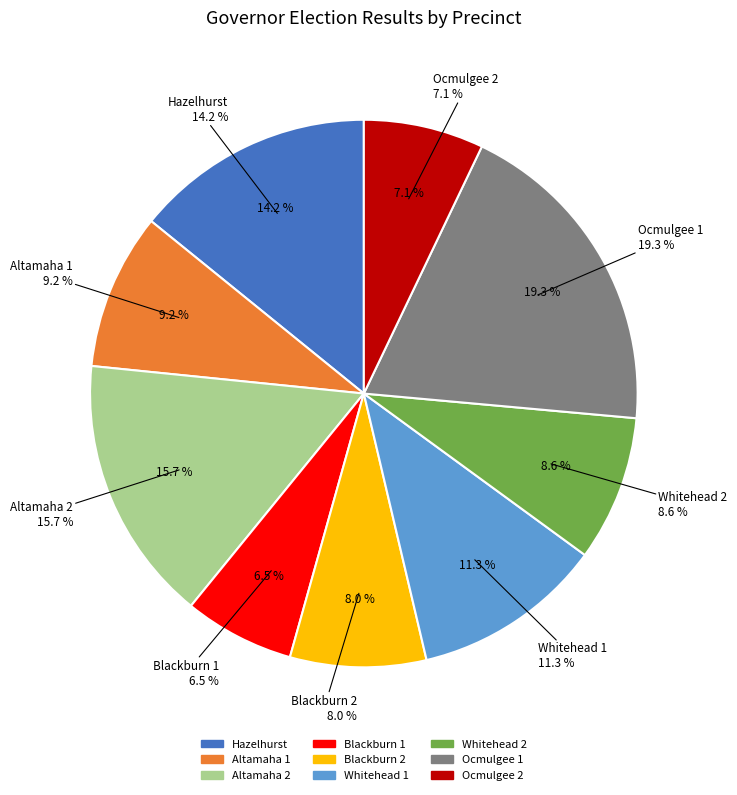

Is it true that Ocmulgee 2 is 17% of the pie?

False